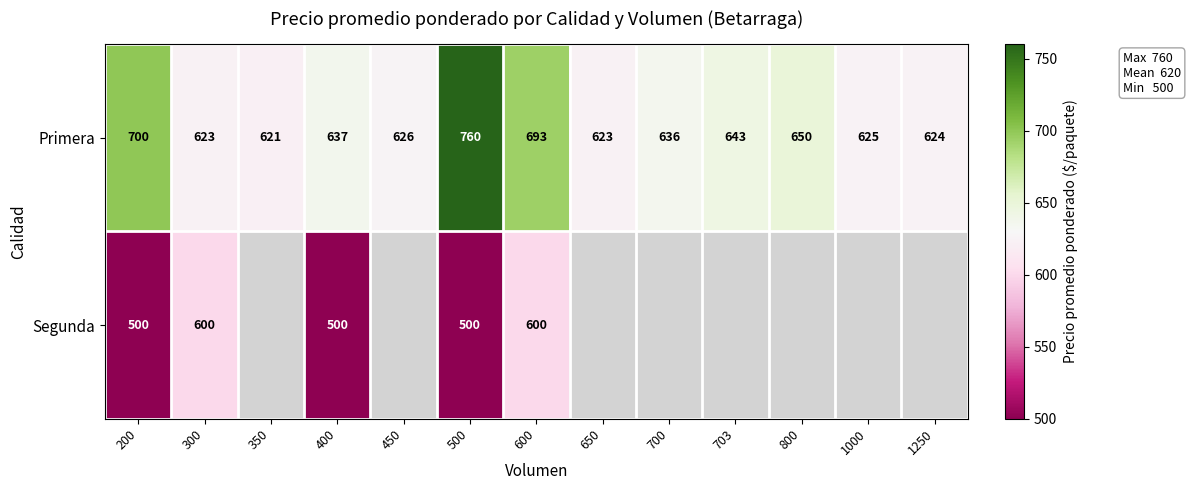

How many values in the Primera series are below 636?

6